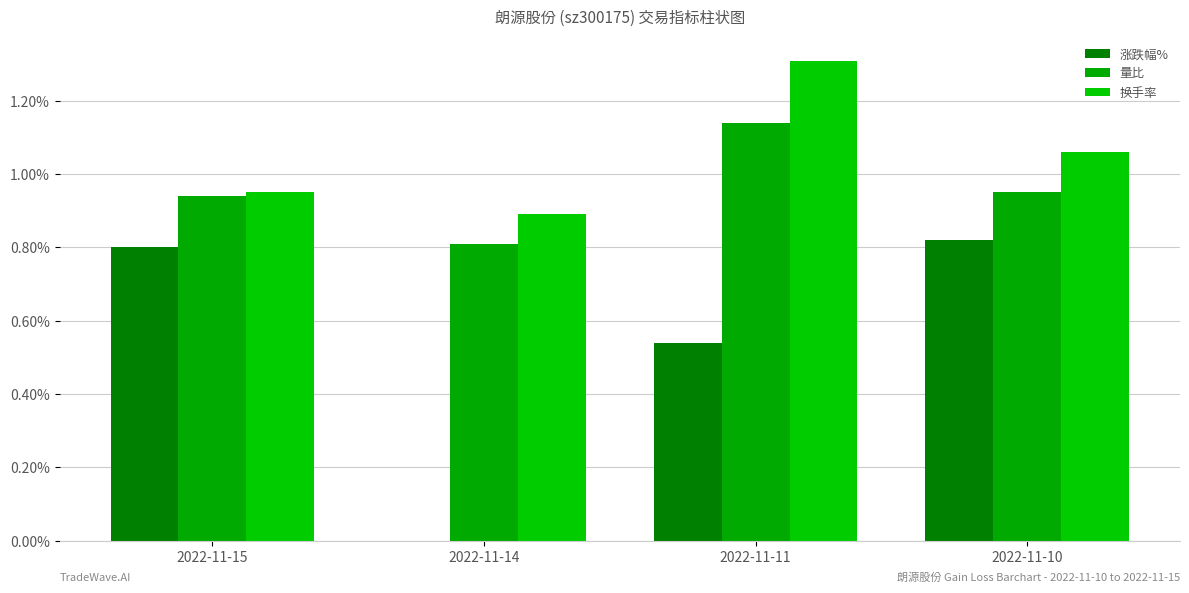

The value of 量比 at 2022-11-11 is 1.6. True or false?

False